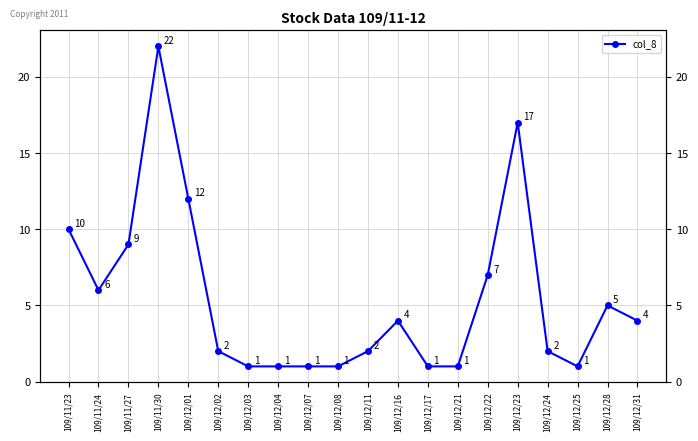

How many points are higher than both their immediate neighbors (excluding endpoints)?

4